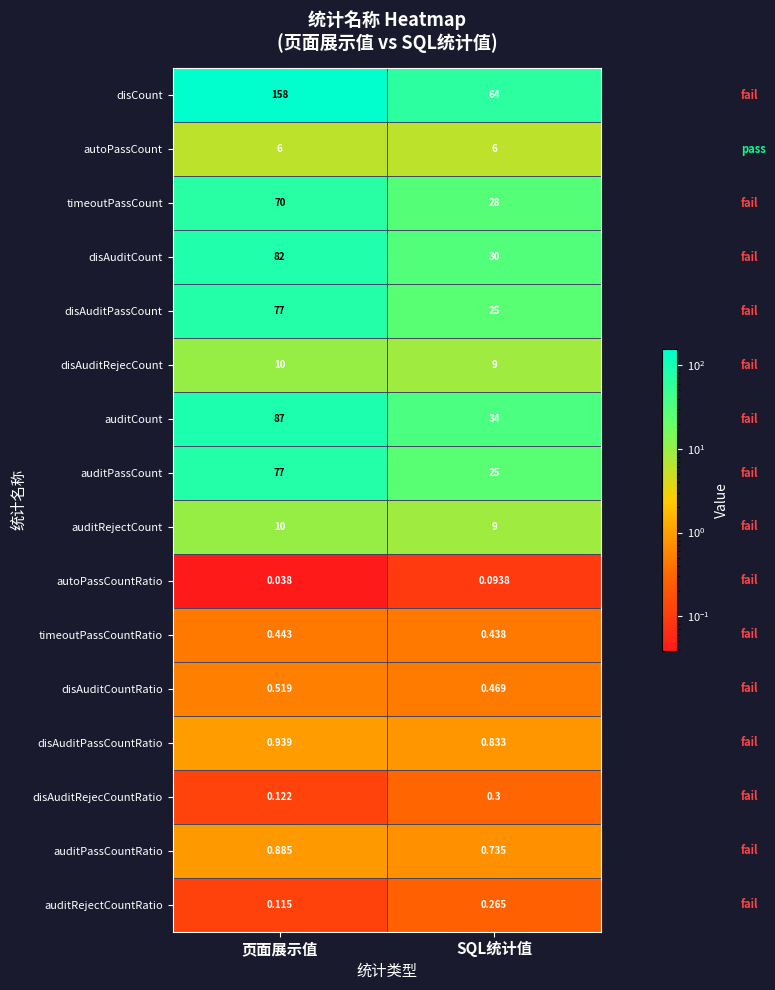

Which series has the widest spread of values?

disCount